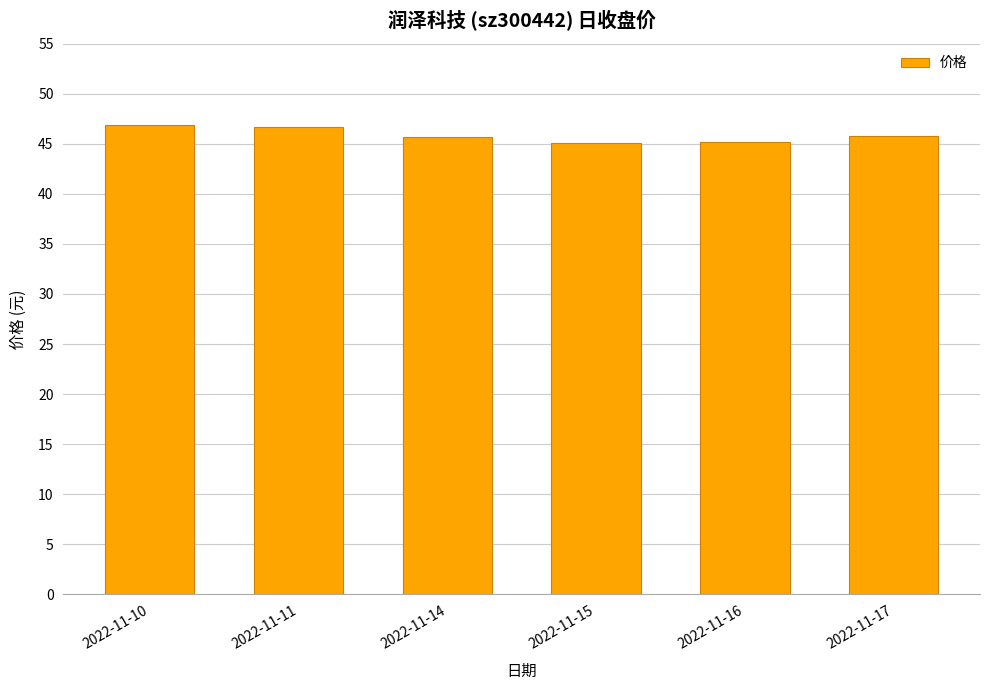

Count the number of categories in the chart.

6